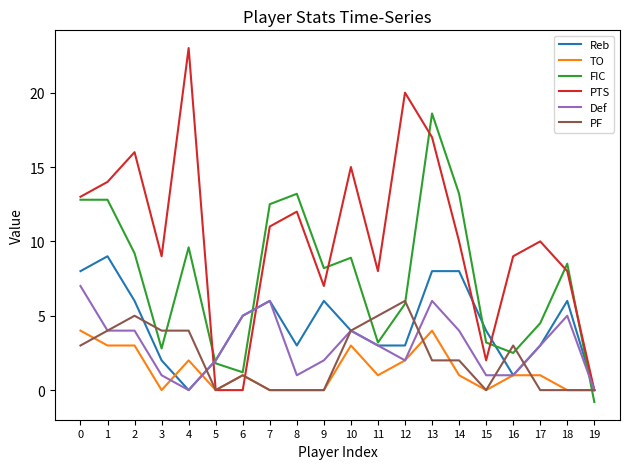

At which category is the sum across all series the highest?

13